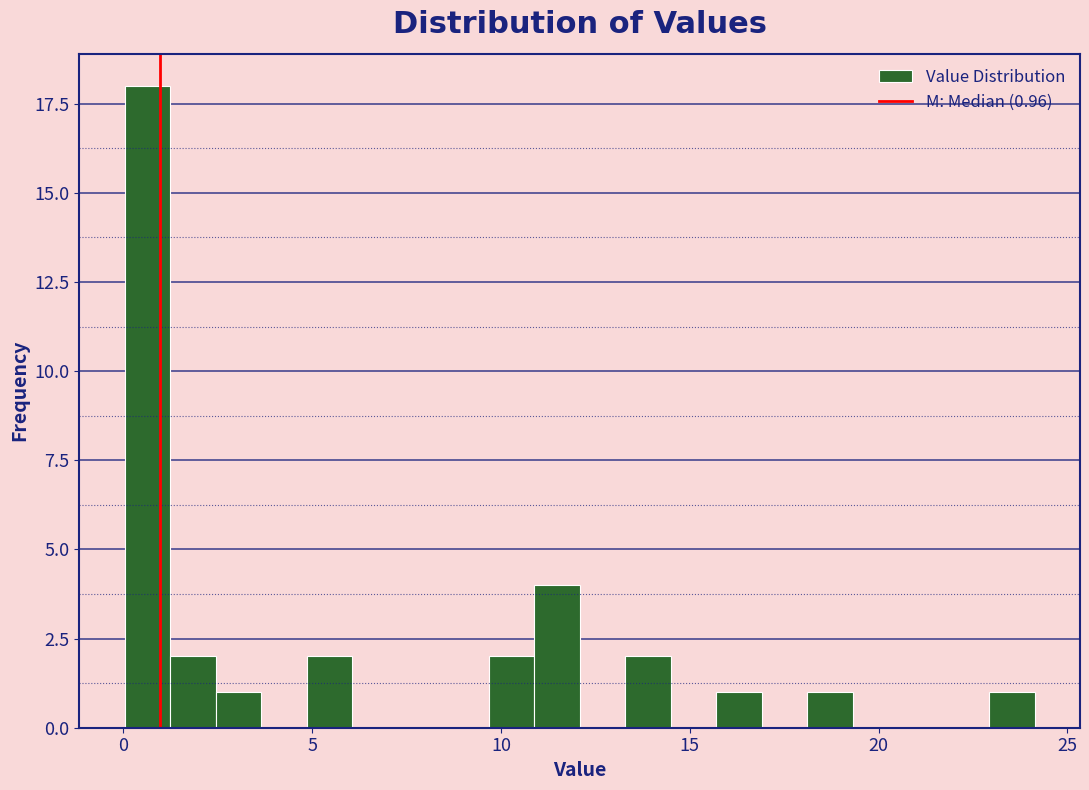

Around what value on the x-axis is the tallest bar? Give the approximate position of its centre, as read against the axis.

0.5